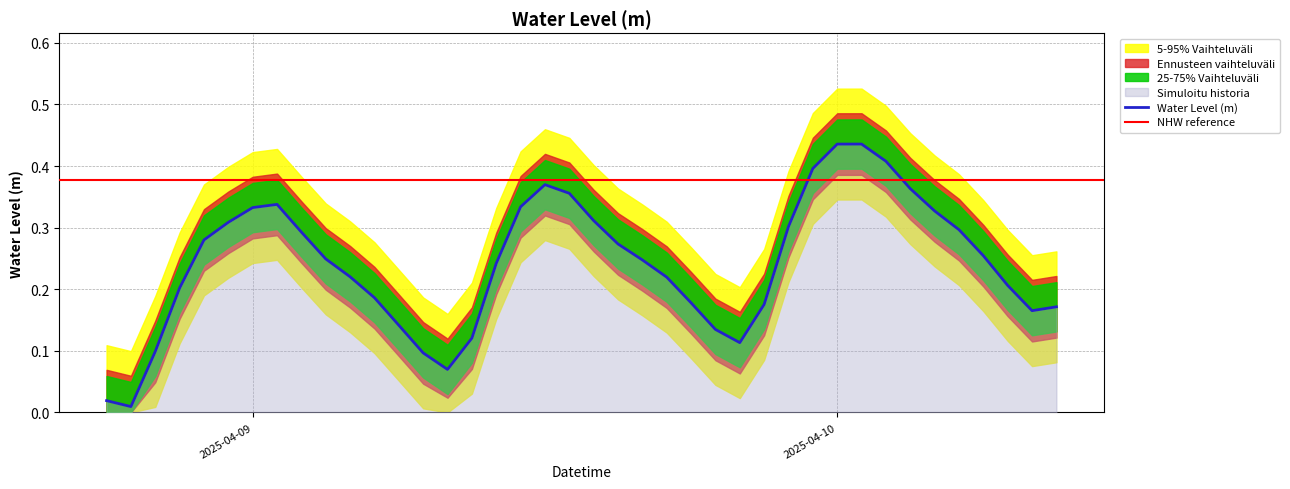

The value at 2025-04-08 20:00:00 is 0.1. True or false?

True